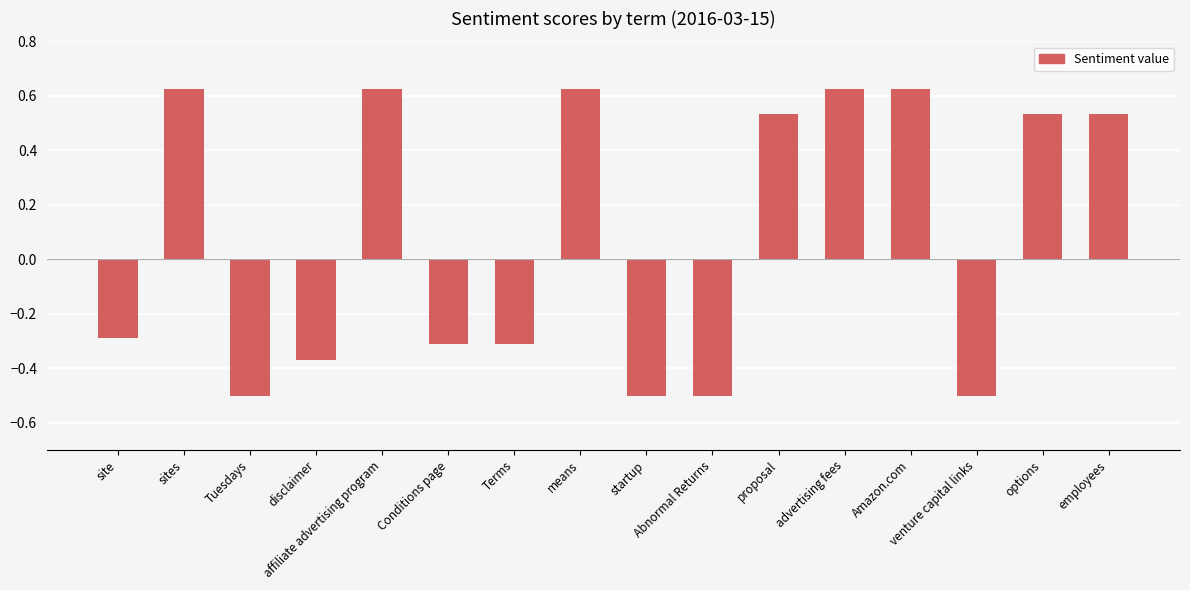

How many values are between 0 and 1?

8